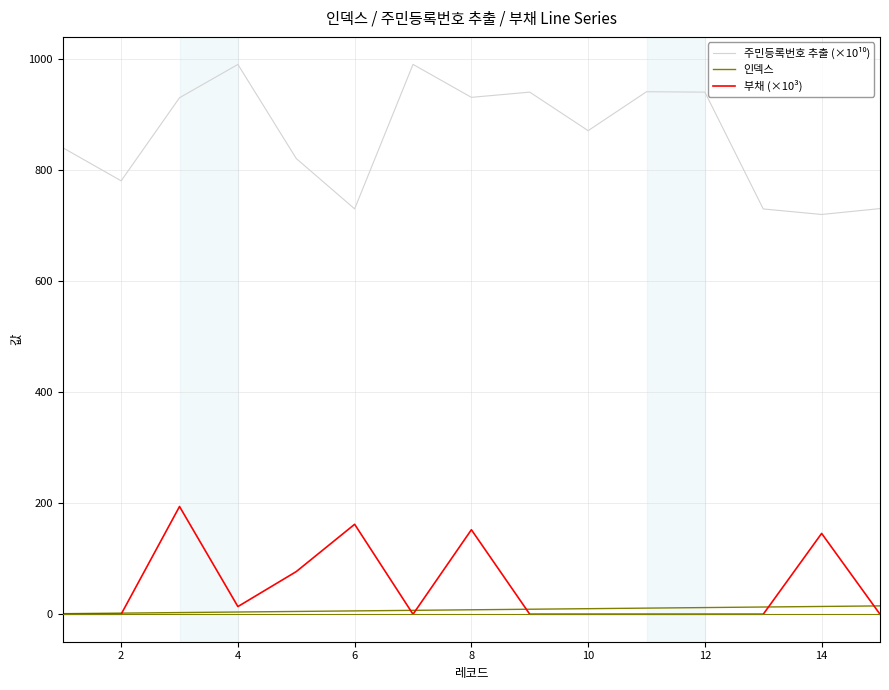

What is the greatest value displayed?

990.5